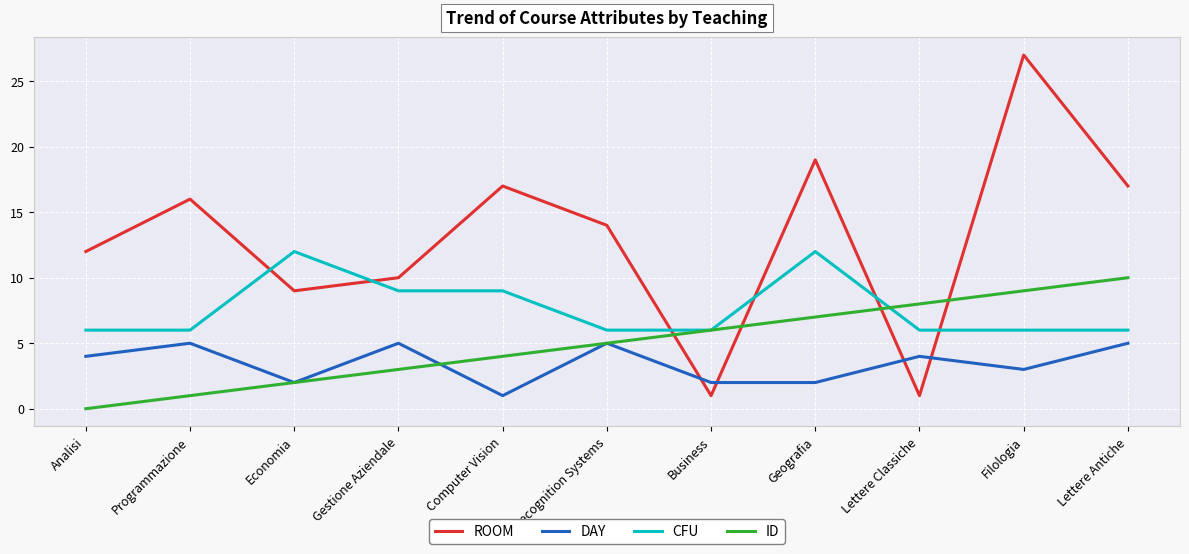

What is the sum of the ROOM values at Economia and Lettere Antiche?

26